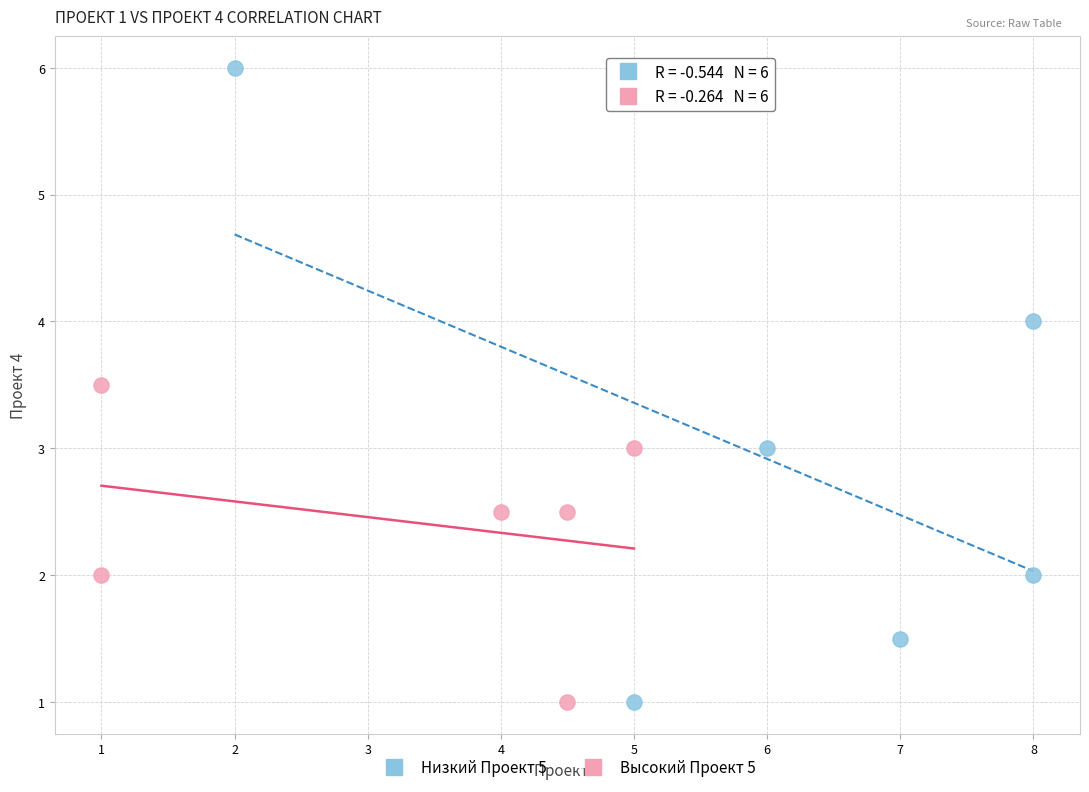

Which series reaches the maximum Y coordinate?

Низкий Проект 5